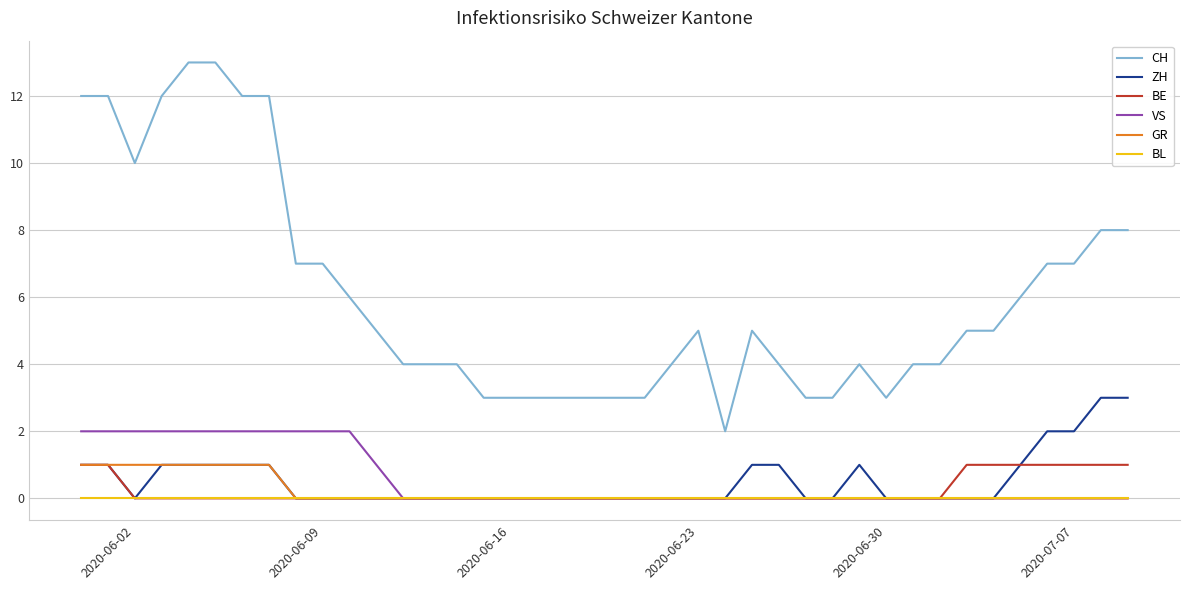

Which series has the largest range (max minus min)?

CH